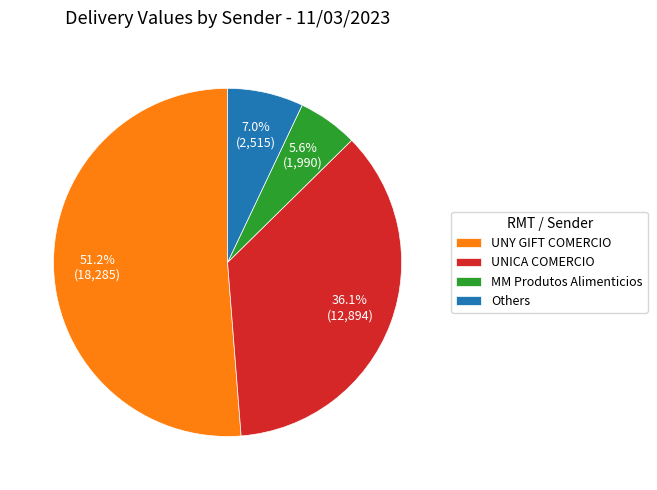

Which slice is the largest?

UNY GIFT COMERCIO